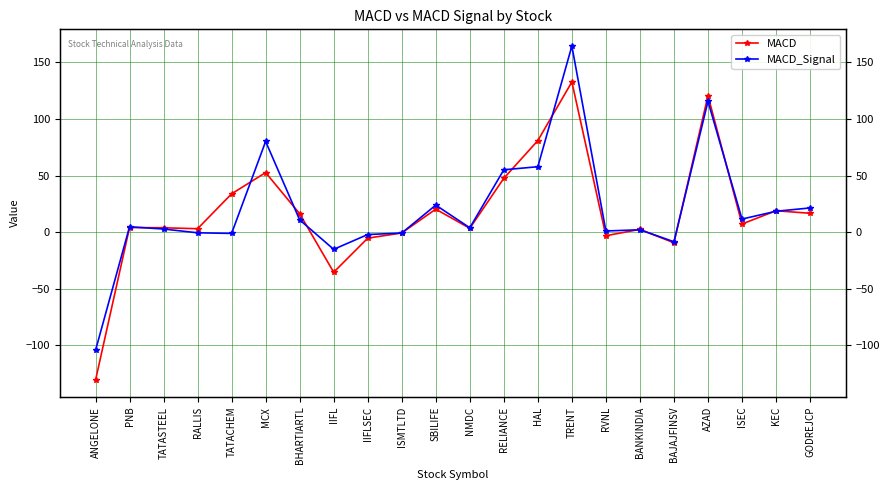

Count the number of categories in the chart.

22